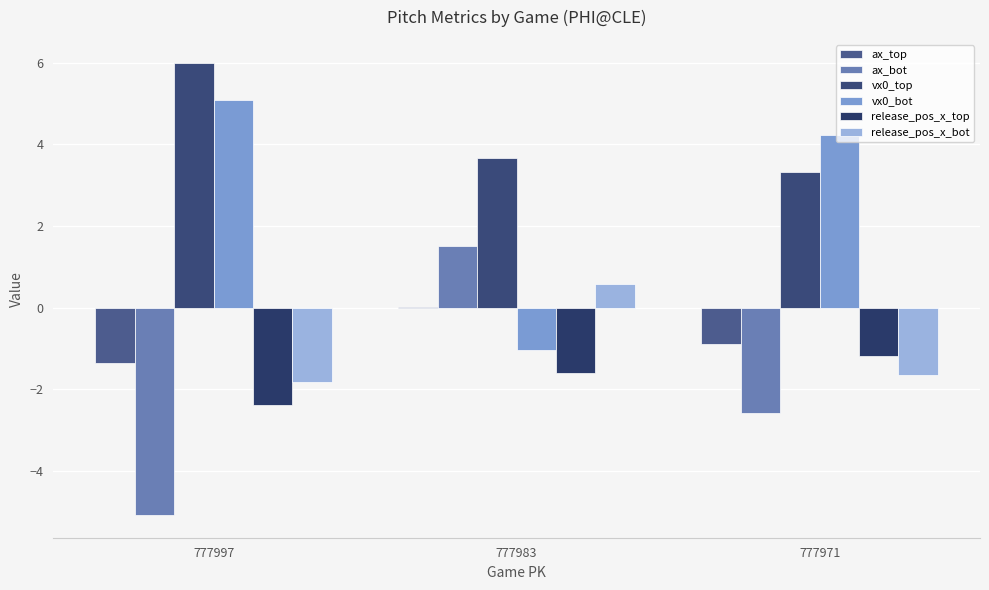

Which category has the highest value in the release_pos_x_top series?

777971